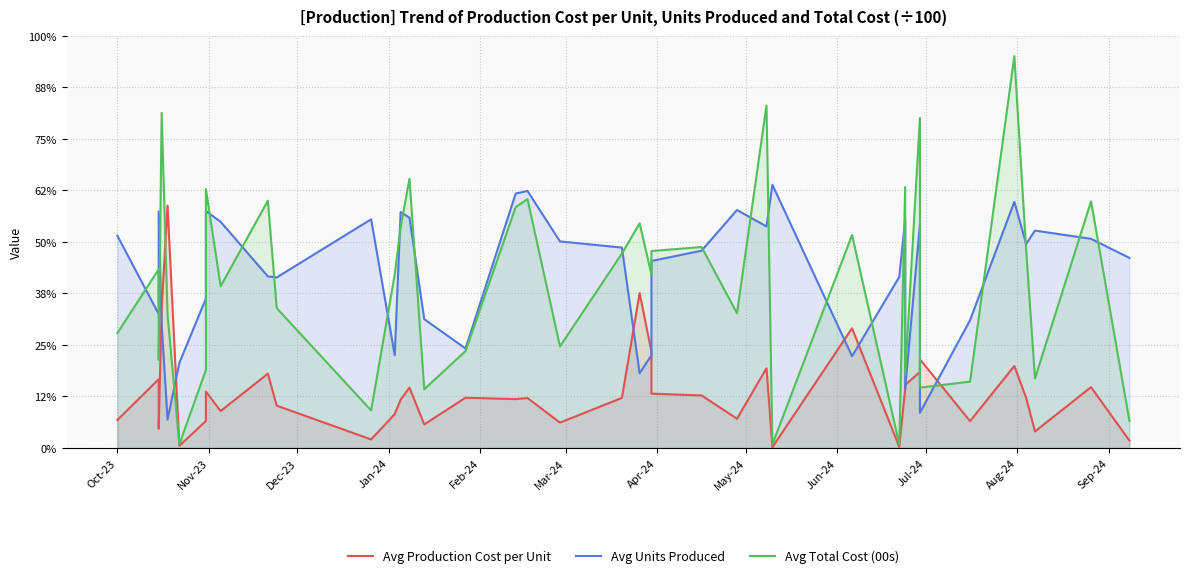

What is the average value of the Avg Production Cost per Unit series?

109.3